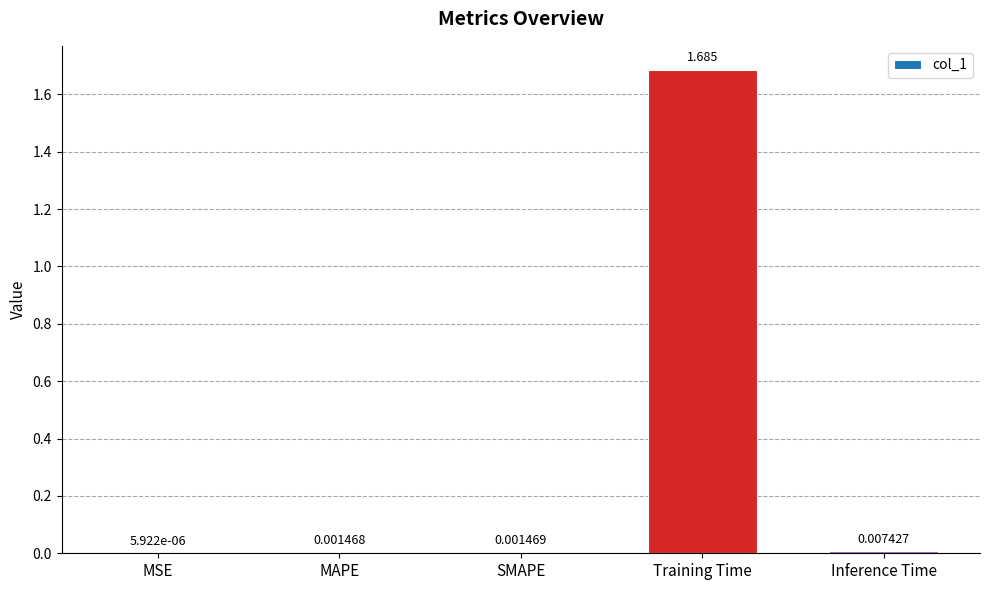

Which has a higher value, SMAPE or Training Time?

Training Time